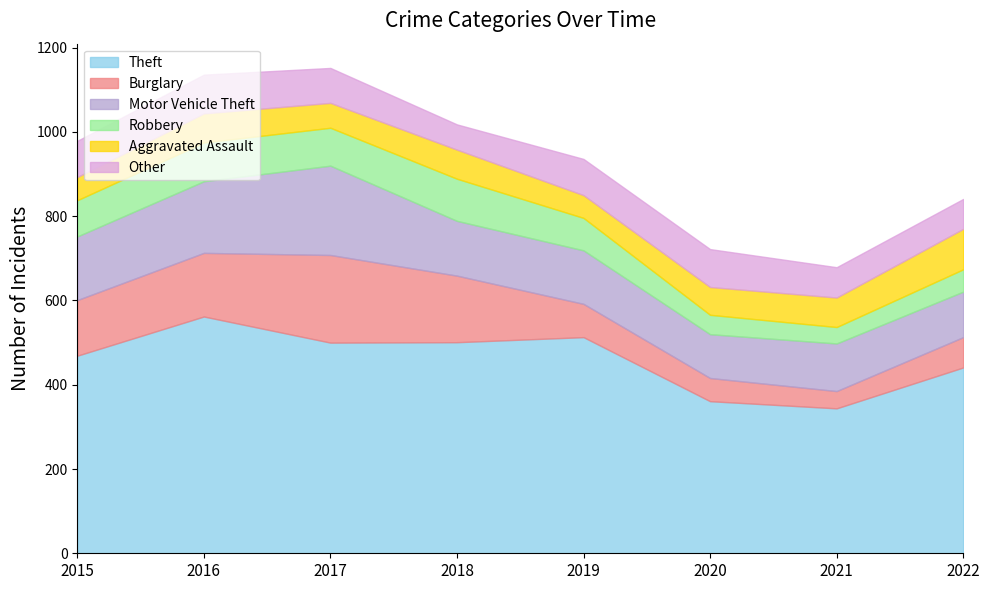

Which series ends up on top after the final intersection of Robbery and Other?

Other